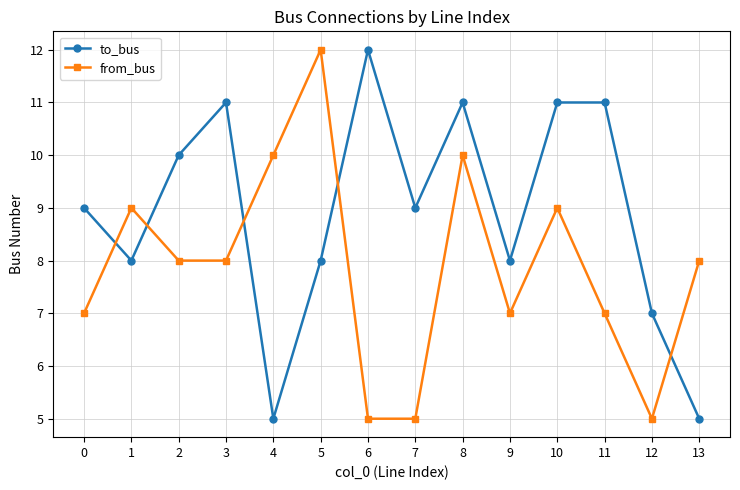

How many interior local peaks does the from_bus series have?

4